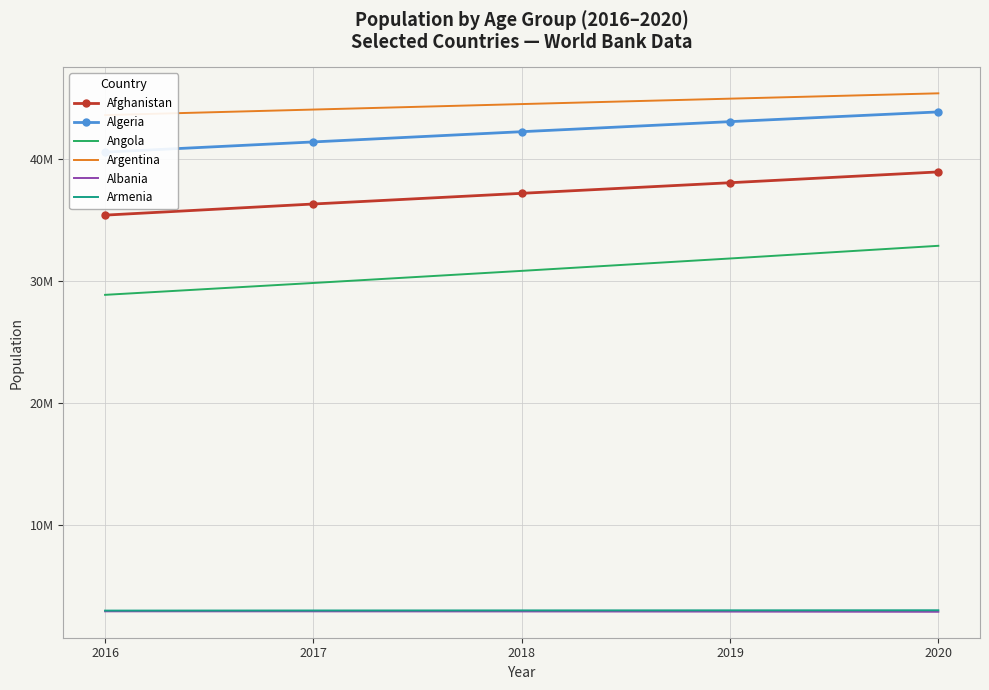

Reading left to right, transcribe all the data shown in this chart.

Afghanistan: 35383028	36296111	37171922	38041757	38928341
Algeria: 40551398	41389174	42228415	43053054	43851043
Angola: 28842482	29816769	30809787	31825299	32866268
Argentina: 43590368	44044811	44494502	44938712	45376763
Albania: 2876101	2873457	2866376	2854191	2837743
Armenia: 2936147	2944789	2951741	2957728	2963234